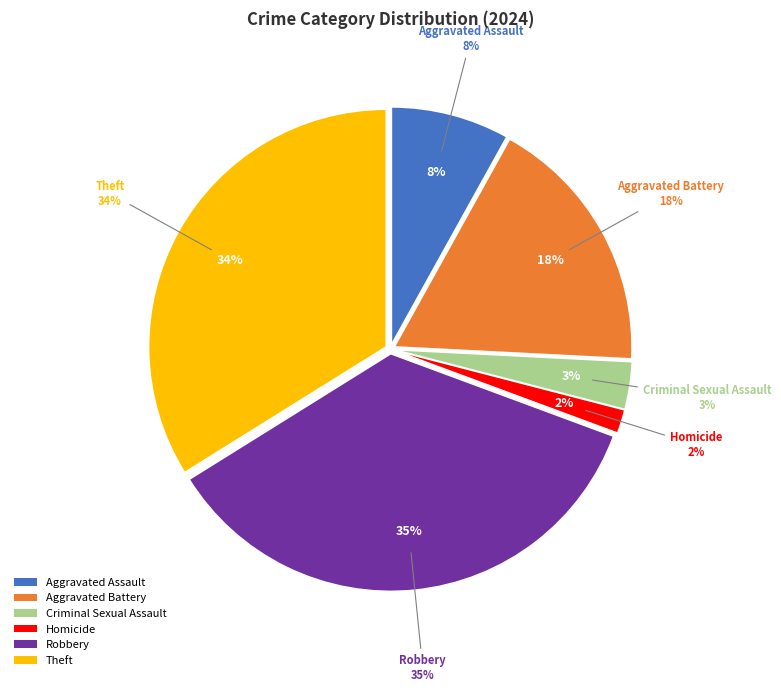

Is Aggravated Assault the majority of the pie?

No